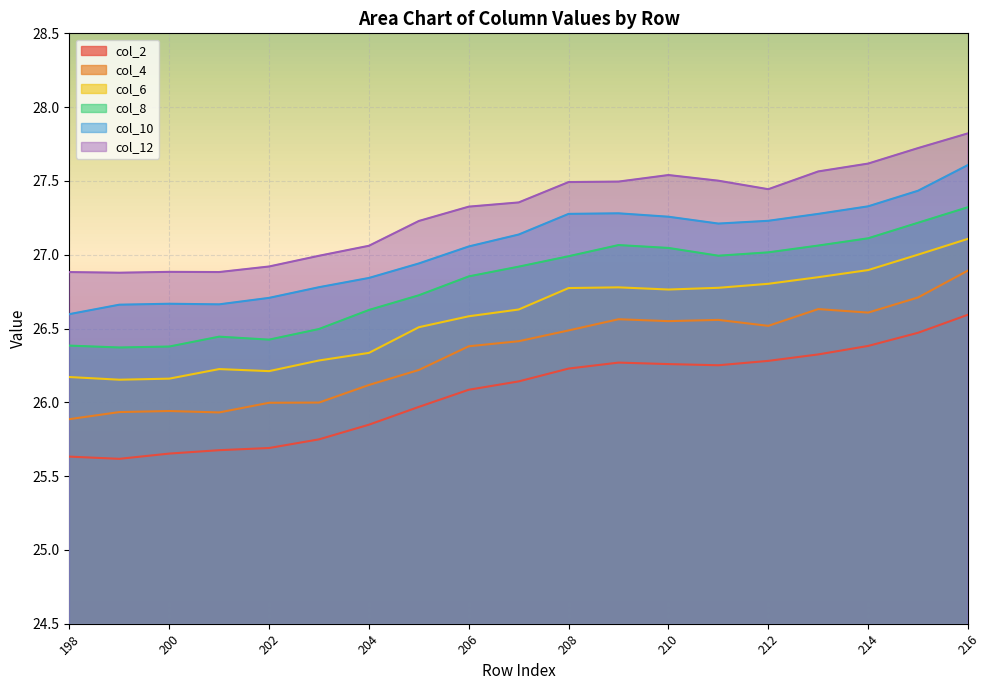

Between 198 and 207, which is larger?

207